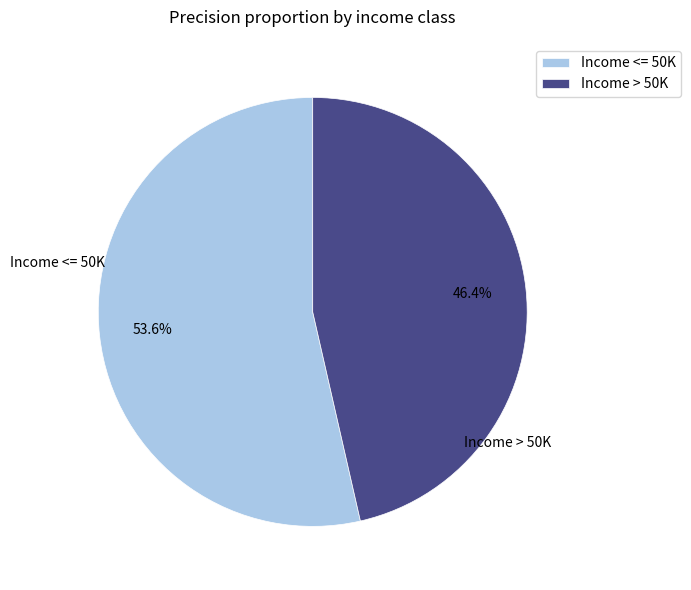

Is there a majority slice in this chart?

Yes